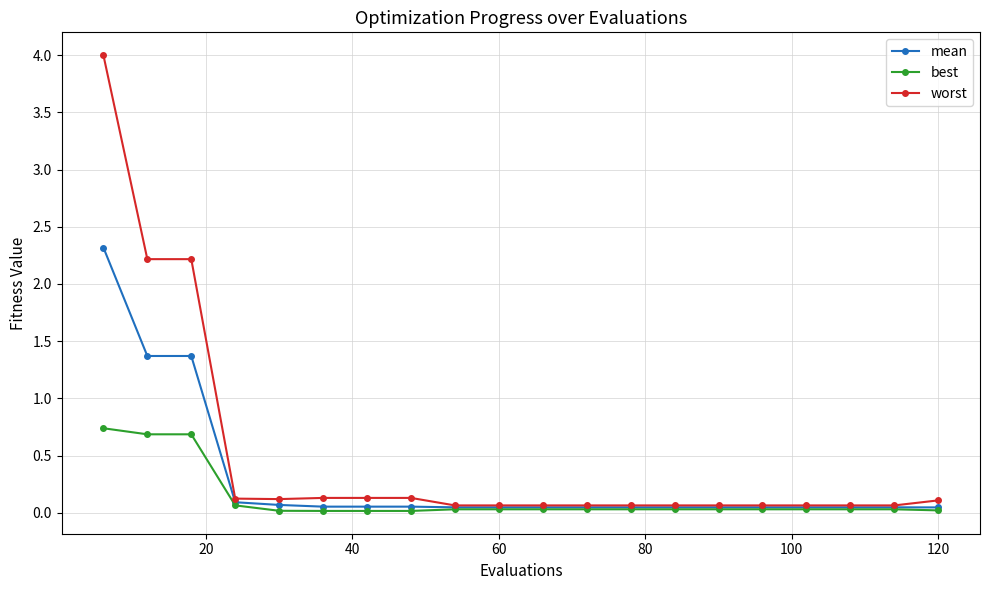

Which series has the widest spread of values?

worst